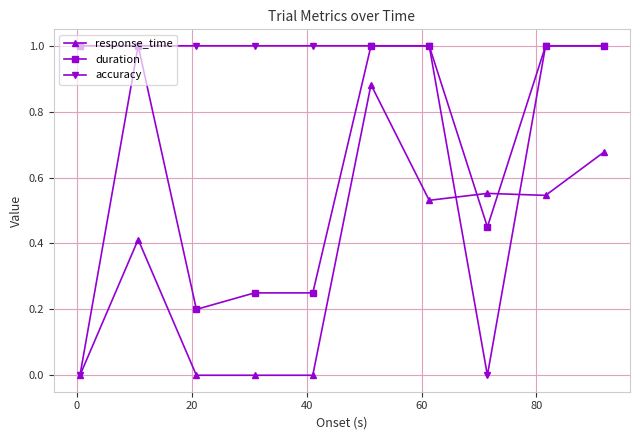

At how many categories does at least one series exceed 0?

10